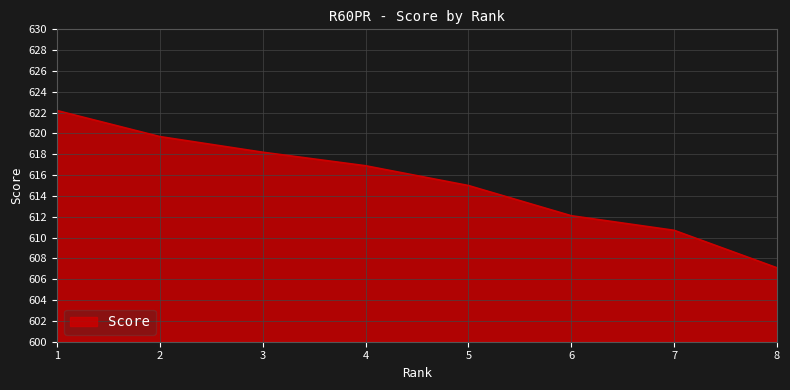

What is the approximate value at 2?

619.7